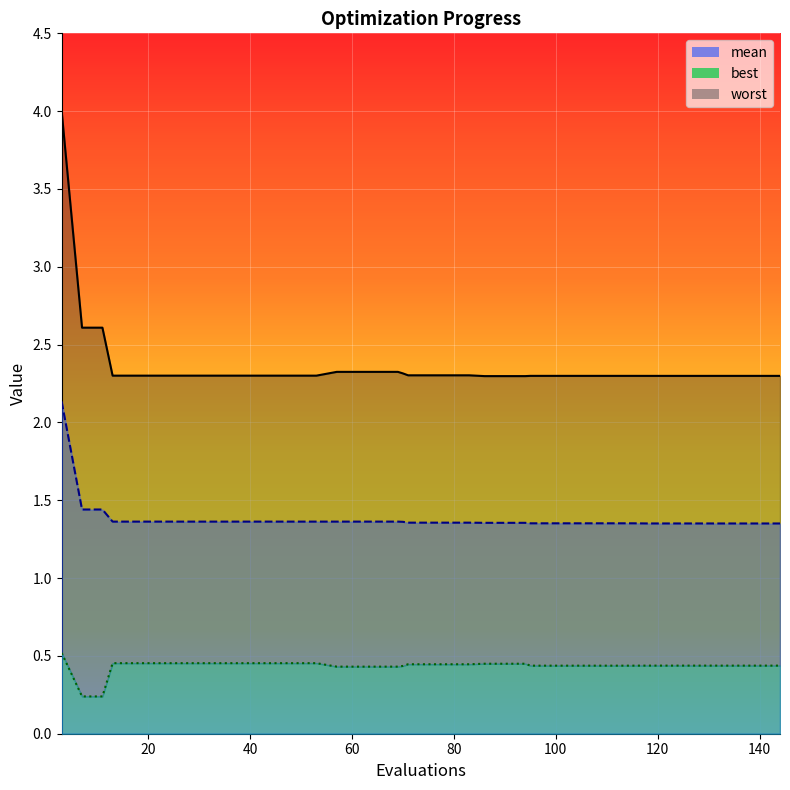

What is the lowest value of the mean series?

1.4